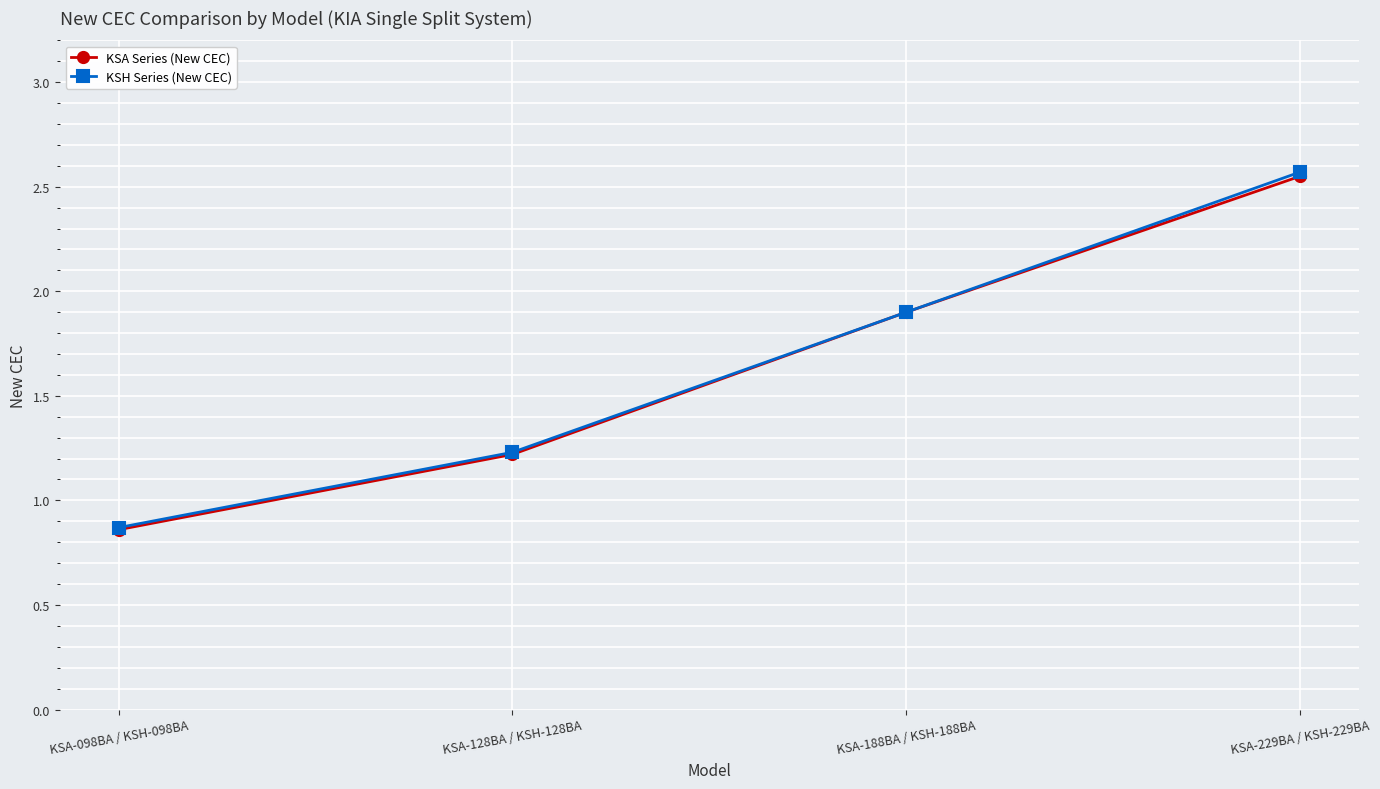

Which category has the lowest value in the KSA Series (New CEC) series?

KSA-098BA / KSH-098BA